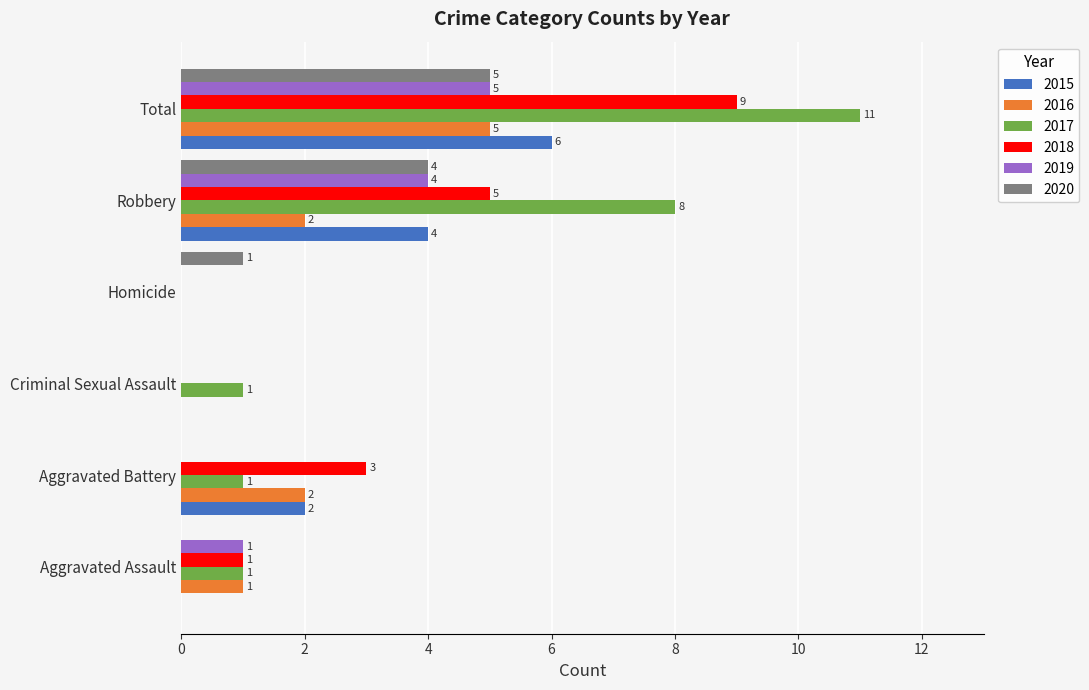

The value of 2016 at Homicide is 3. True or false?

False